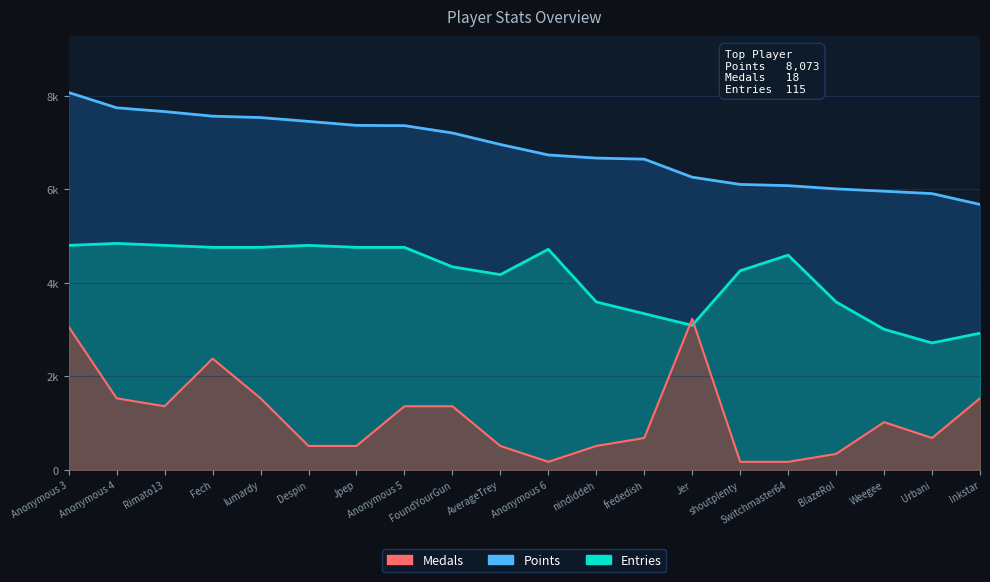

Rank the categories by Medals value from lowest to highest.

Anonymous 6, shoutplenty, Switchmaster64, BlazeRol, Despin, Jpep, AverageTrey, nindiddeh, frededish, Urbani, Weegee, Rimato13, Anonymous 5, FoundYourGun, Anonymous 4, lumardy, Inkstar, Fech, Anonymous 3, Jer